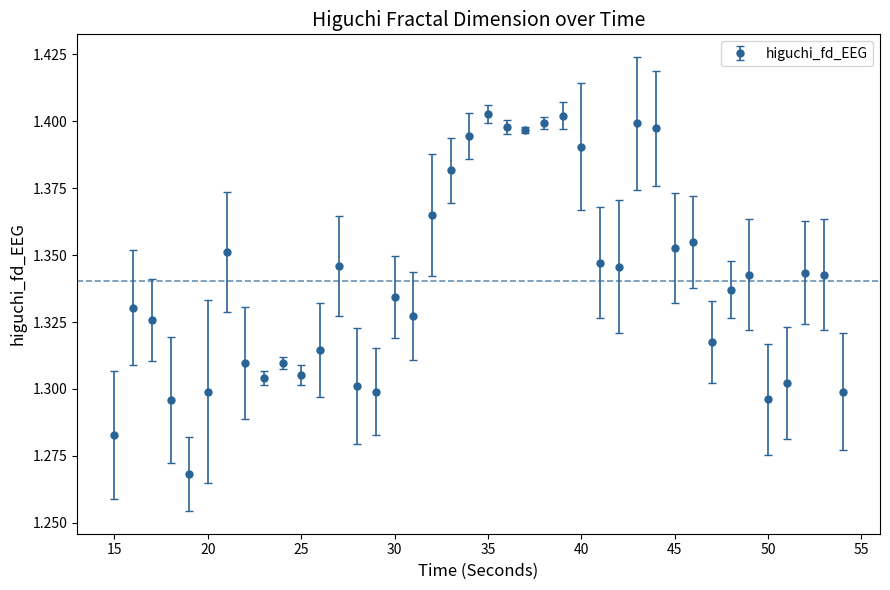

What is the sum of all values?

53.6